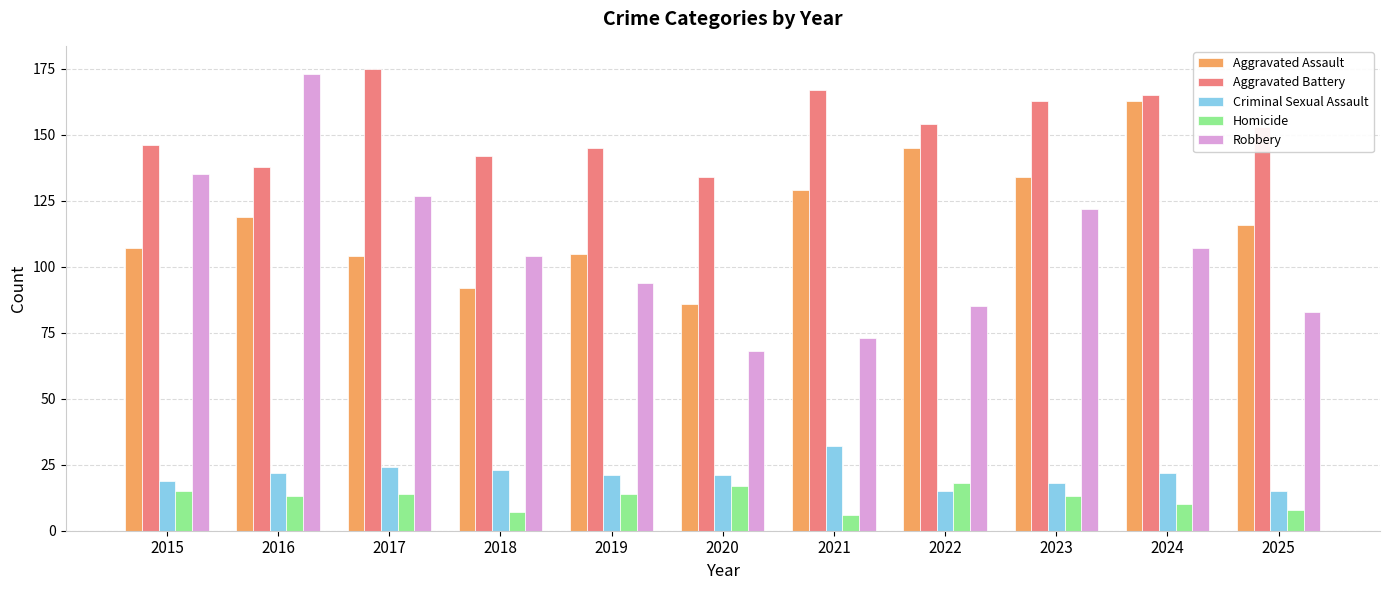

Which category has the highest value across all series?

2017